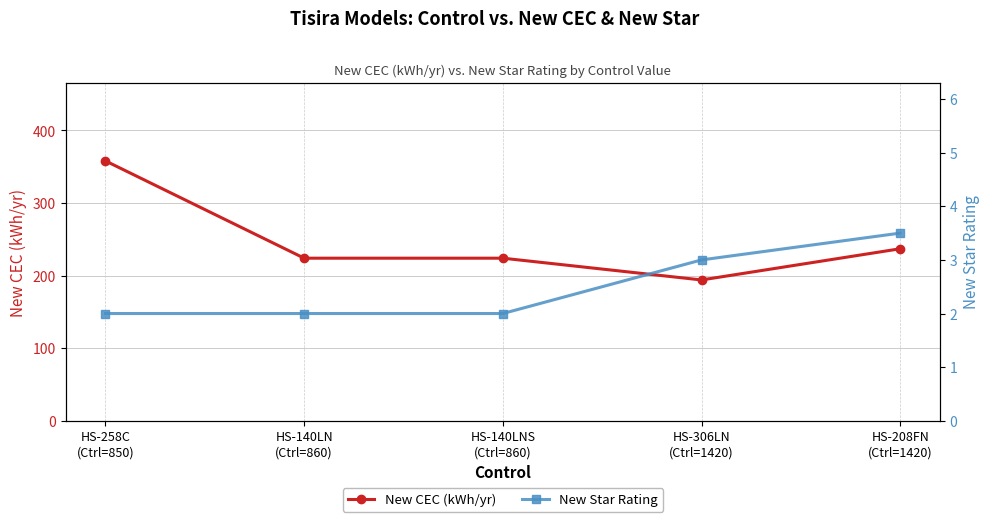

Reading left to right, extract all data points from this chart.

New CEC (kWh/yr): 358.0	224.0	224.0	194.0	237.0
New Star Rating: 2.0	2.0	2.0	3.0	3.5